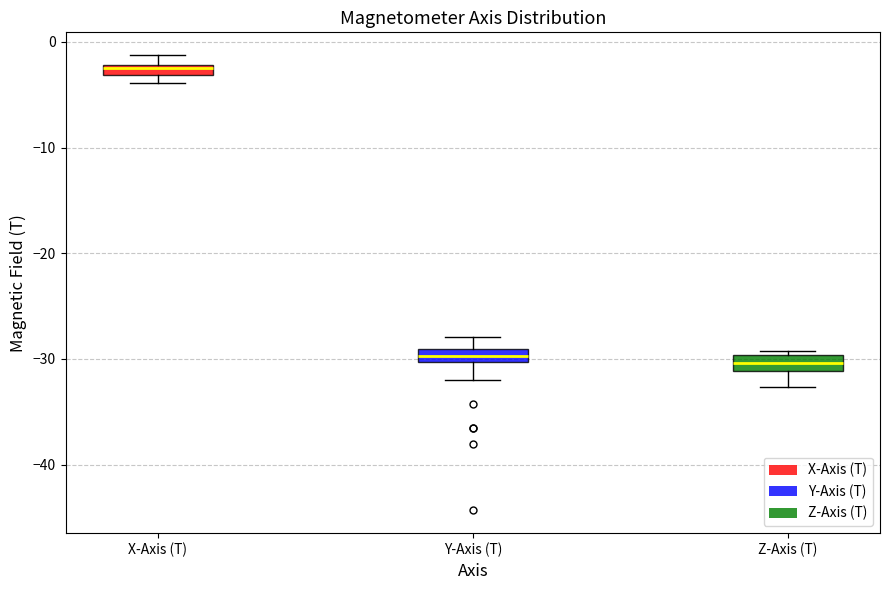

Where does the lower whisker of the box for Y-Axis (T) end on the y-axis? The values are not printed on the chart, so give them approximately, as read against the axis.

-32